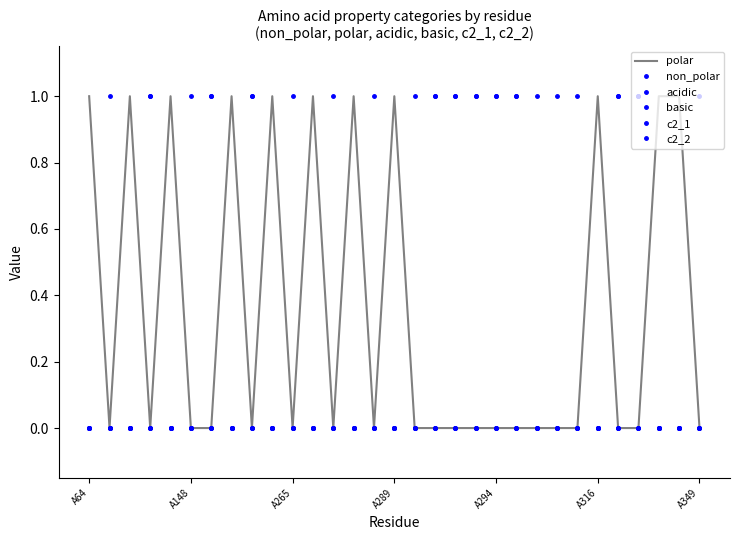

Which series has the largest range (max minus min)?

polar